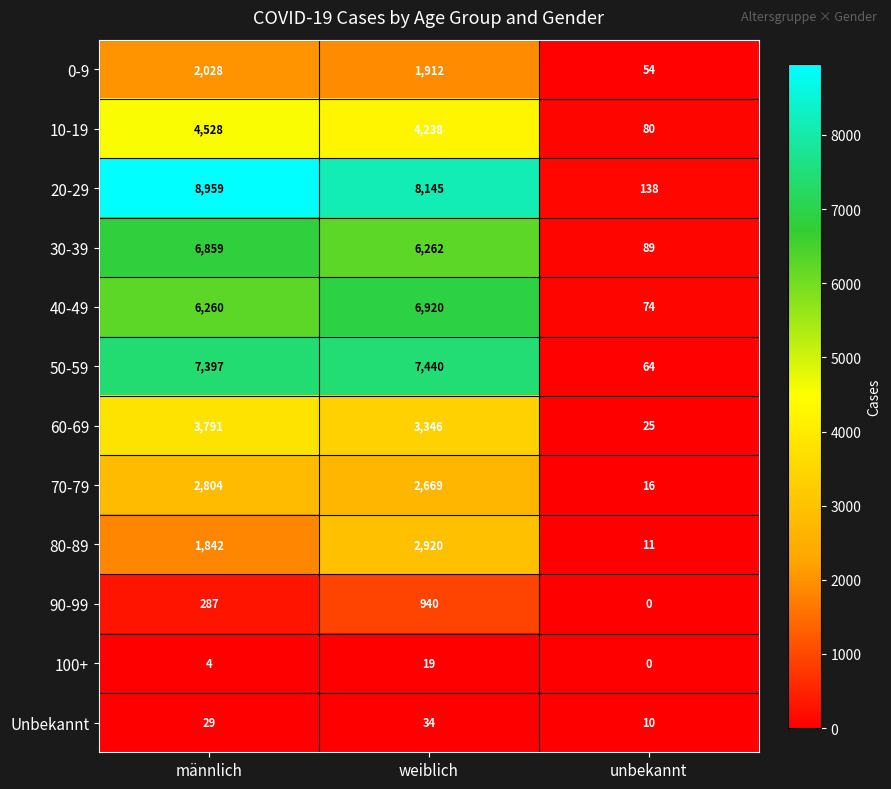

What is the sum of the 70-79 values at männlich and unbekannt?

2820